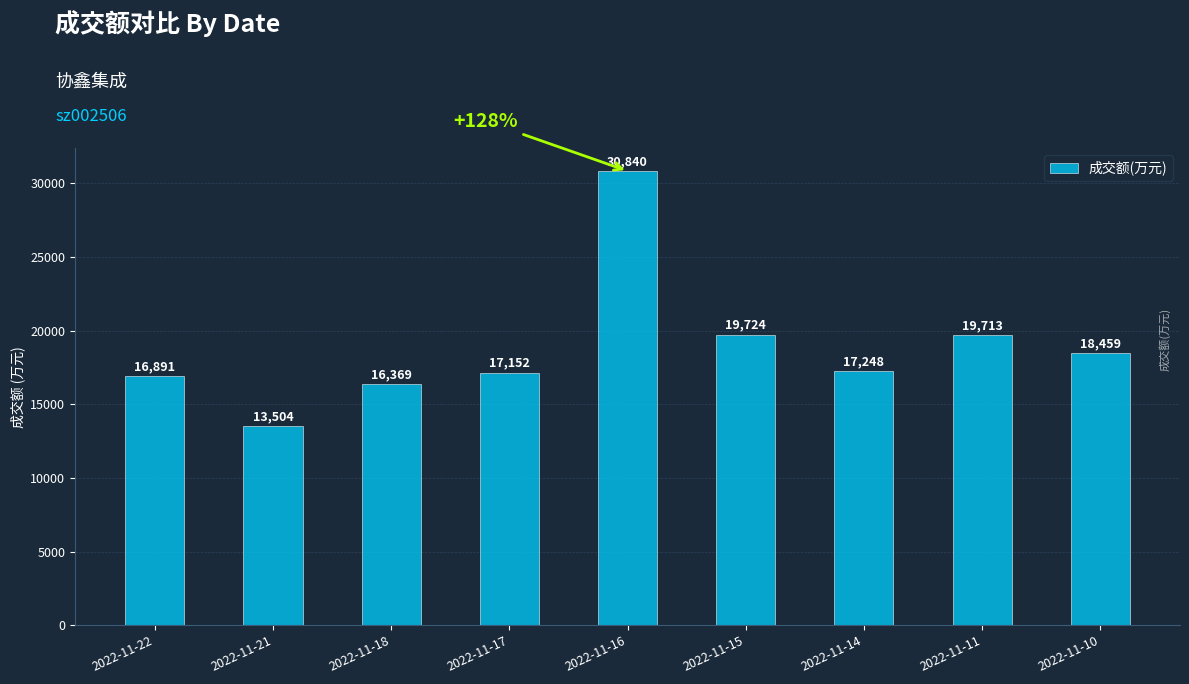

Reading left to right, what are all the values shown in this chart?

16891	13504	16369	17152	30840	19724	17248	19713	18459